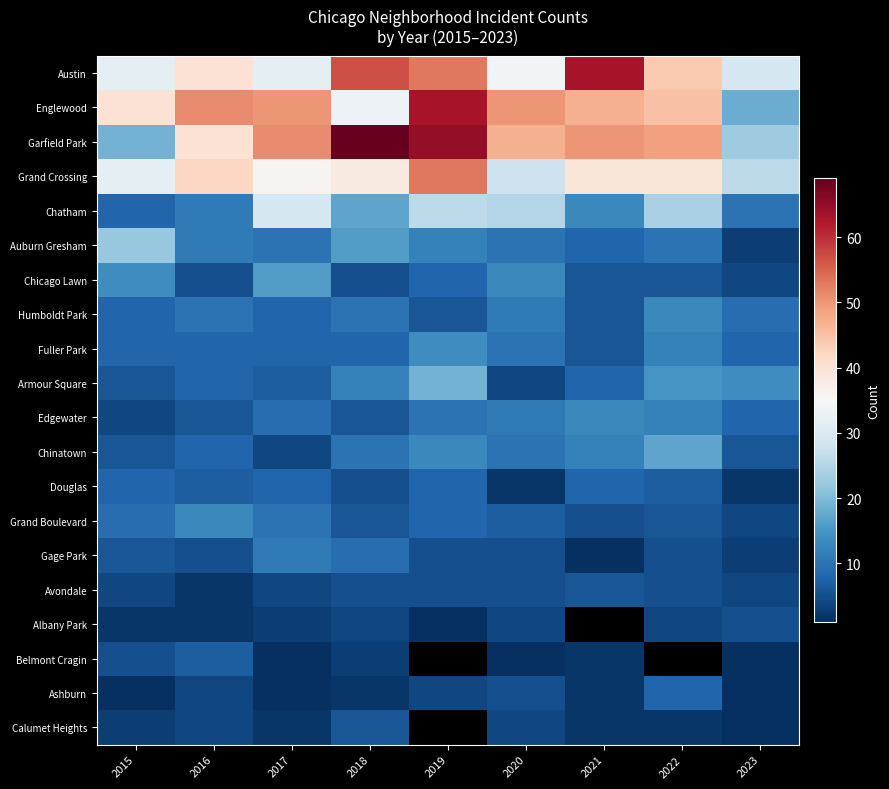

At which label does Auburn Gresham first exceed 10?

2015